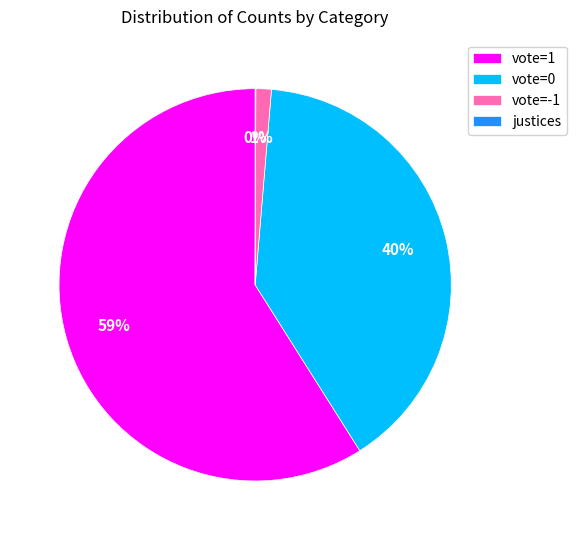

Does vote=0 account for over 50% of the chart?

No